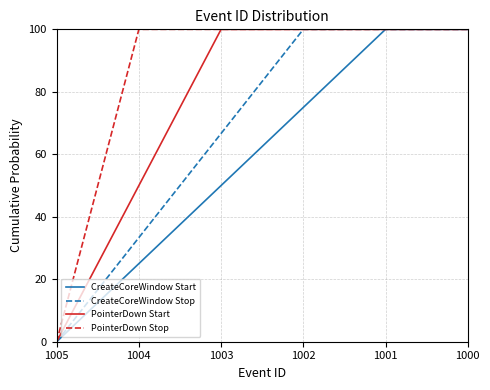

Which series changed the most between 1001 and 1002?

CreateCoreWindow Start